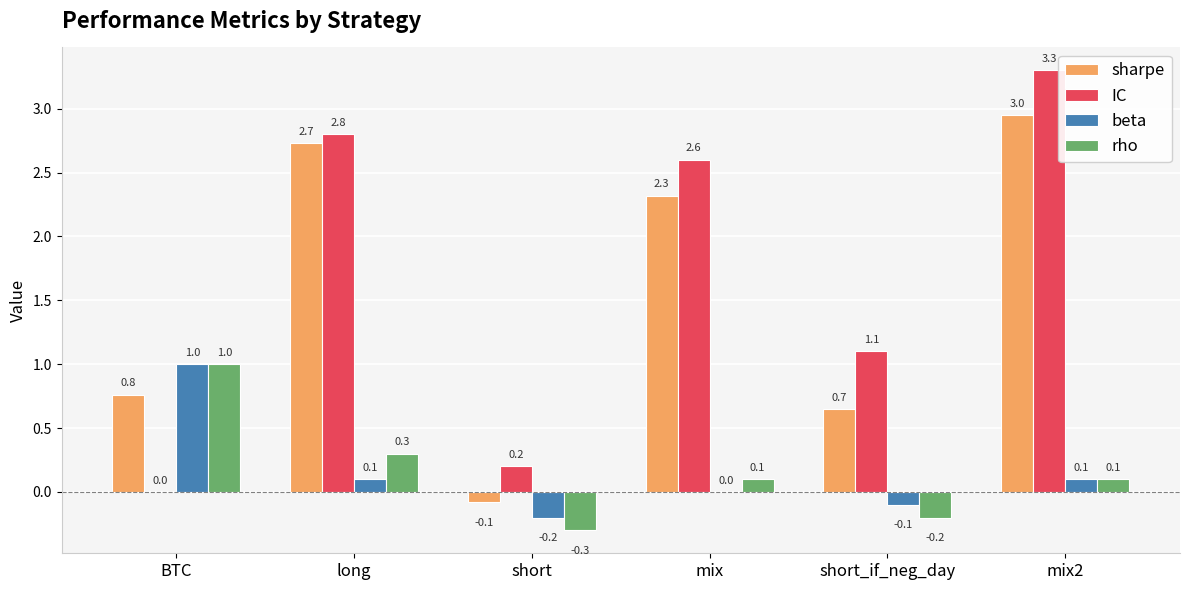

What is the total value across all series at short?

-0.4